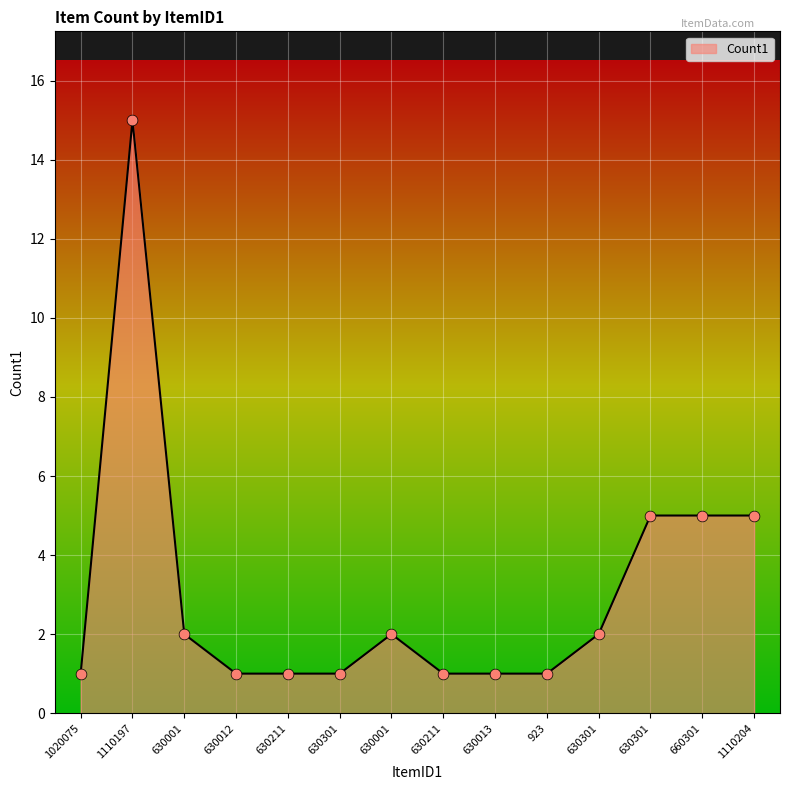

What is the change in value from 630001 to 1110204?

+3